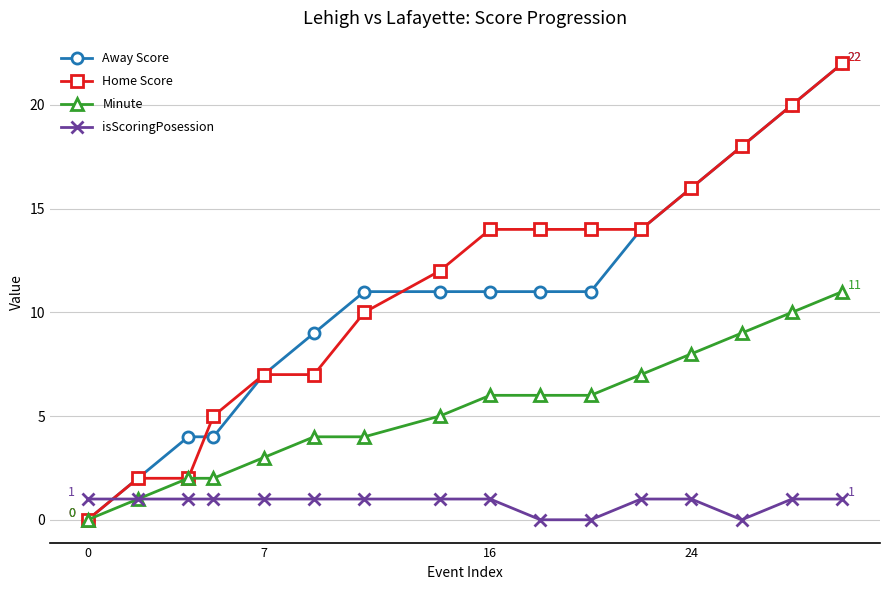

What is the highest value of the Away Score series?

22